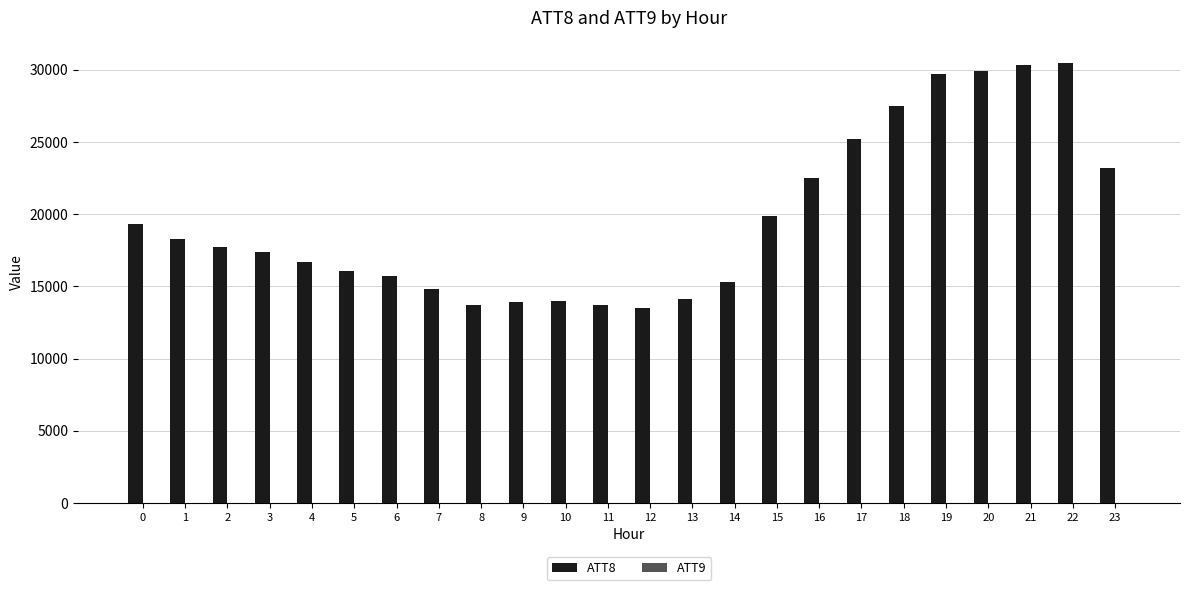

The value of ATT8 at 8 is 21401.0. True or false?

False